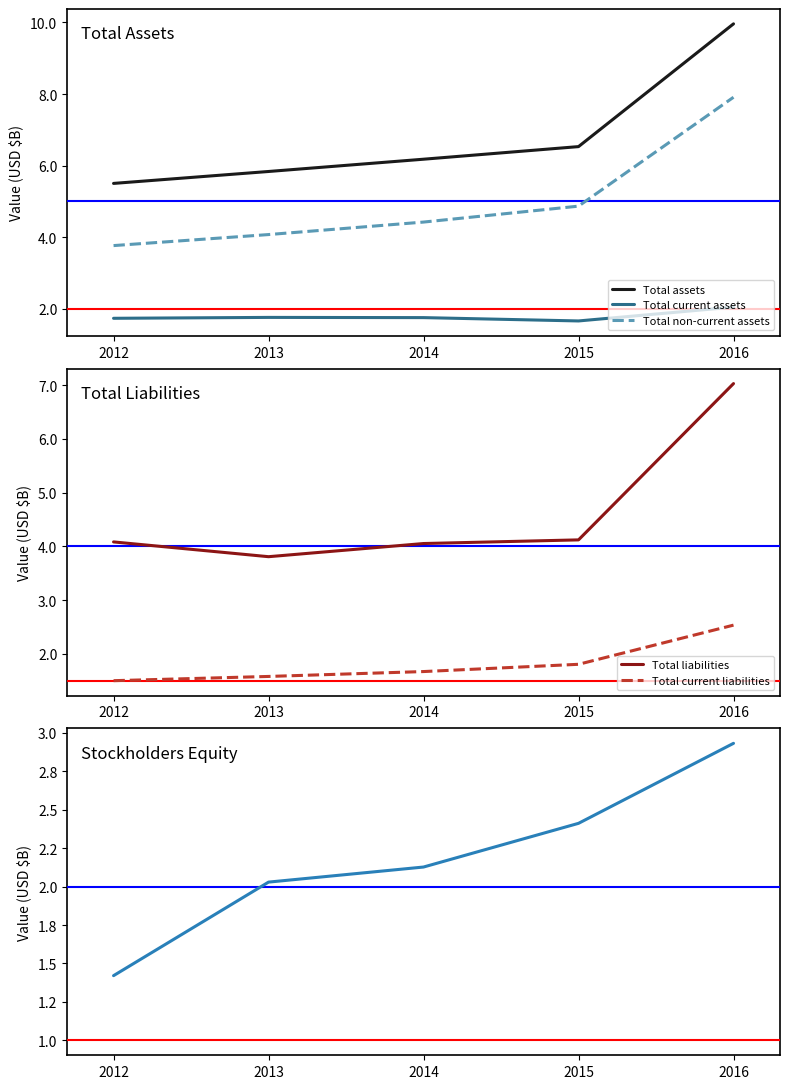

Reading right to left, list all the values displayed in this chart.

Total assets: 2016=10.0	2015=6.5	2014=6.2	2013=5.8	2012=5.5
Total current assets: 2016=2.0	2015=1.7	2014=1.8	2013=1.8	2012=1.7
Total non-current assets: 2016=7.9	2015=4.9	2014=4.4	2013=4.1	2012=3.8
Total liabilities: 2016=7.0	2015=4.1	2014=4.1	2013=3.8	2012=4.1
Total current liabilities: 2016=2.5	2015=1.8	2014=1.7	2013=1.6	2012=1.5
Stockholders equity: 2016=2.9	2015=2.4	2014=2.1	2013=2.0	2012=1.4